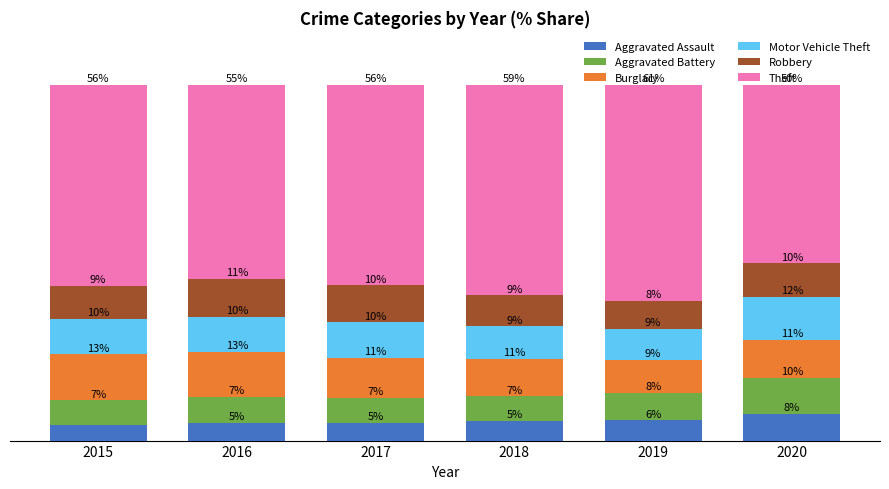

What is the value of the Aggravated Assault bar at the 6th from the left?

7.6